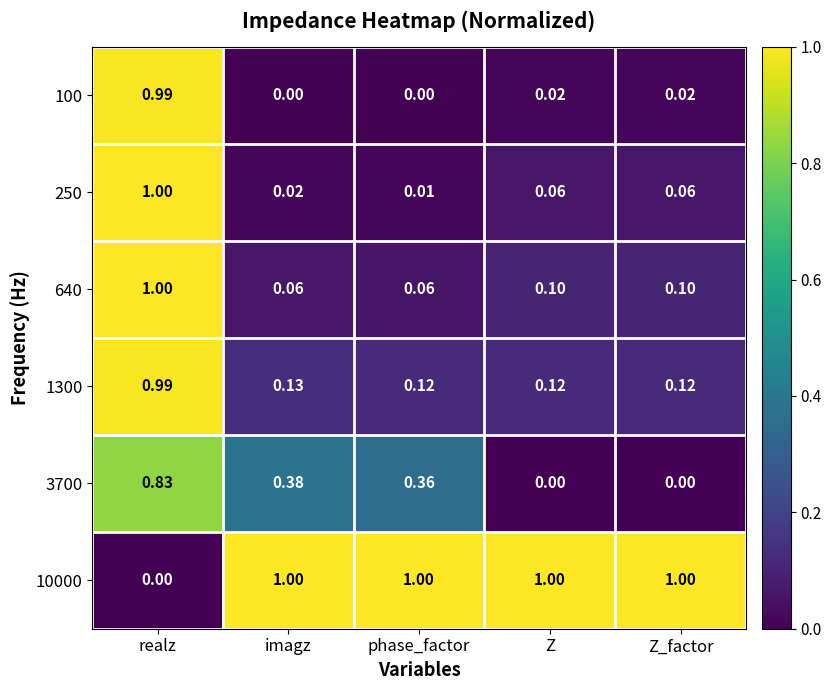

At which category is the sum across all series the highest?

realz